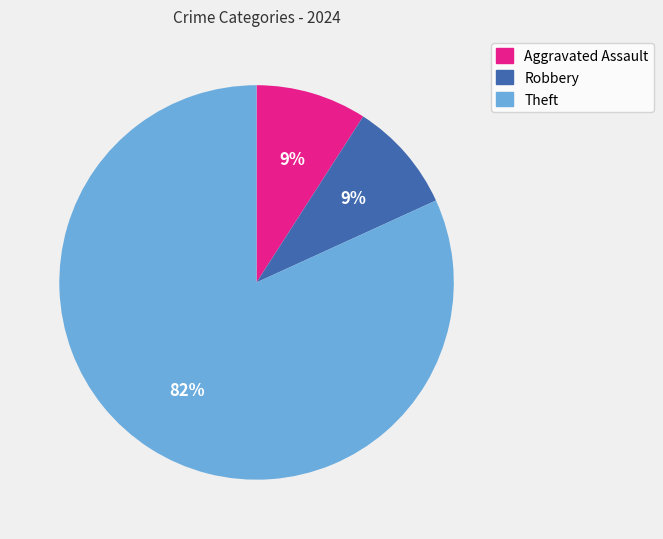

Is it true that Theft is 91% of the pie?

False